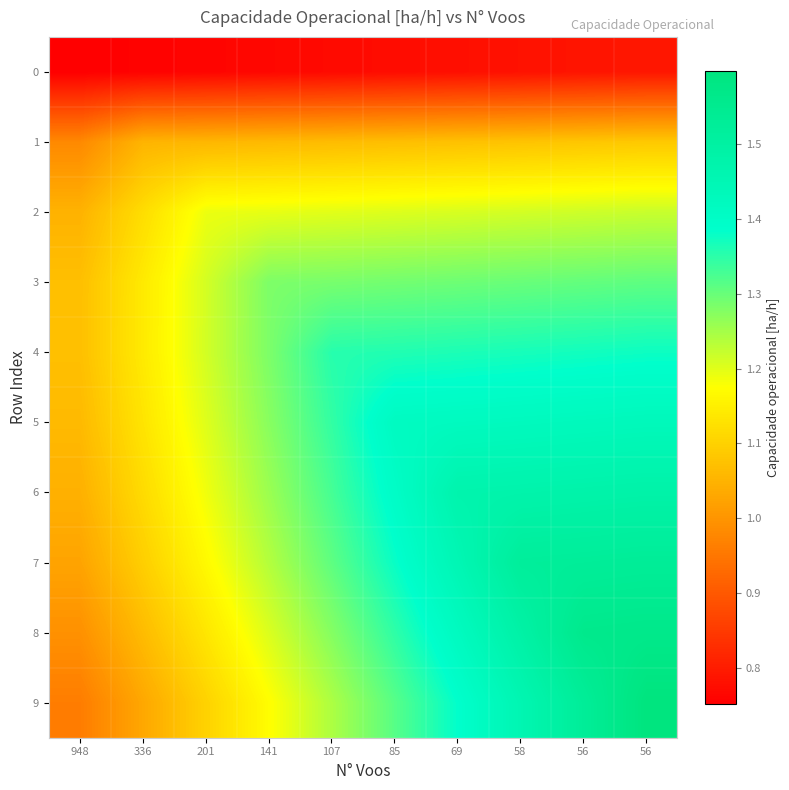

Count the number of data series in this chart.

10